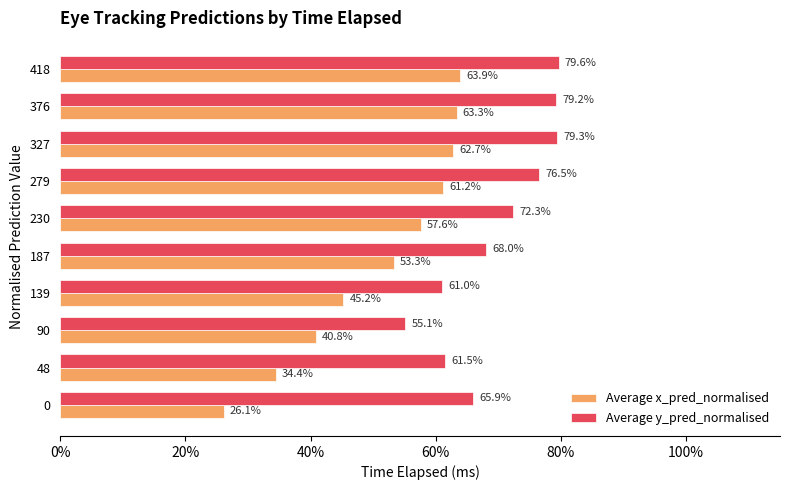

What are all the series names shown in the legend?

Average x_pred_normalised, Average y_pred_normalised